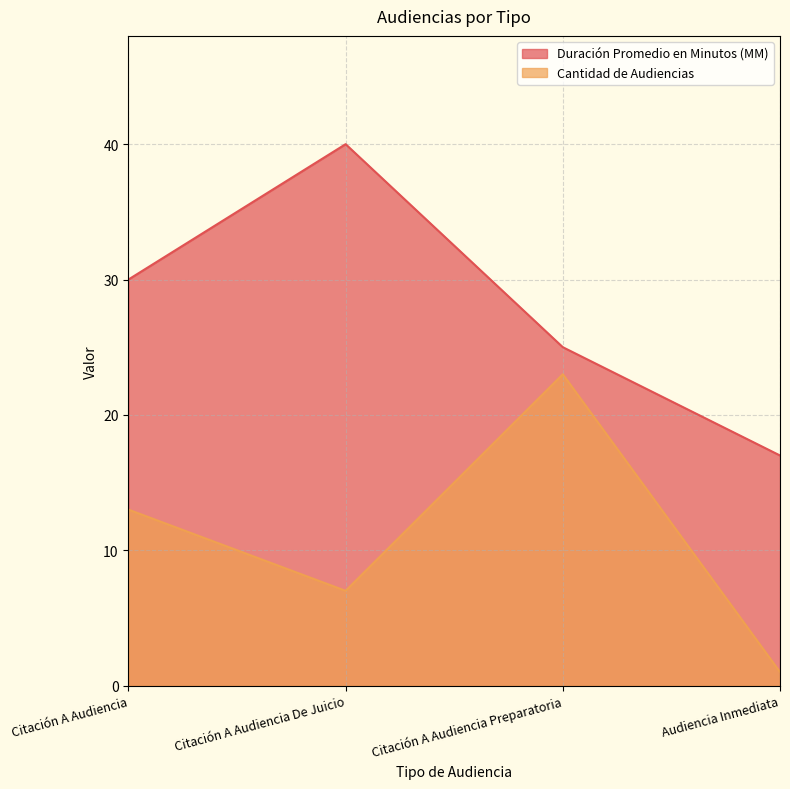

What is the difference between the maximum and minimum values in the Cantidad de Audiencias series?

22